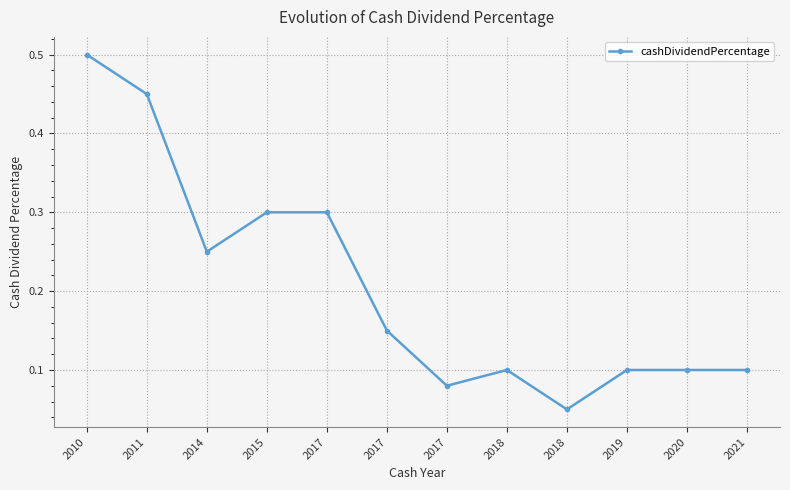

Is it true that the value at 2018 is 0.1?

True